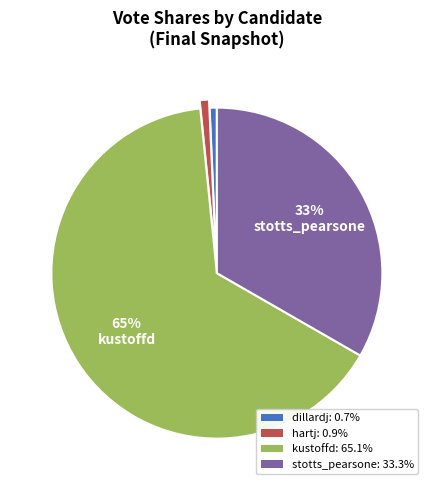

How many slices are in this pie chart?

4